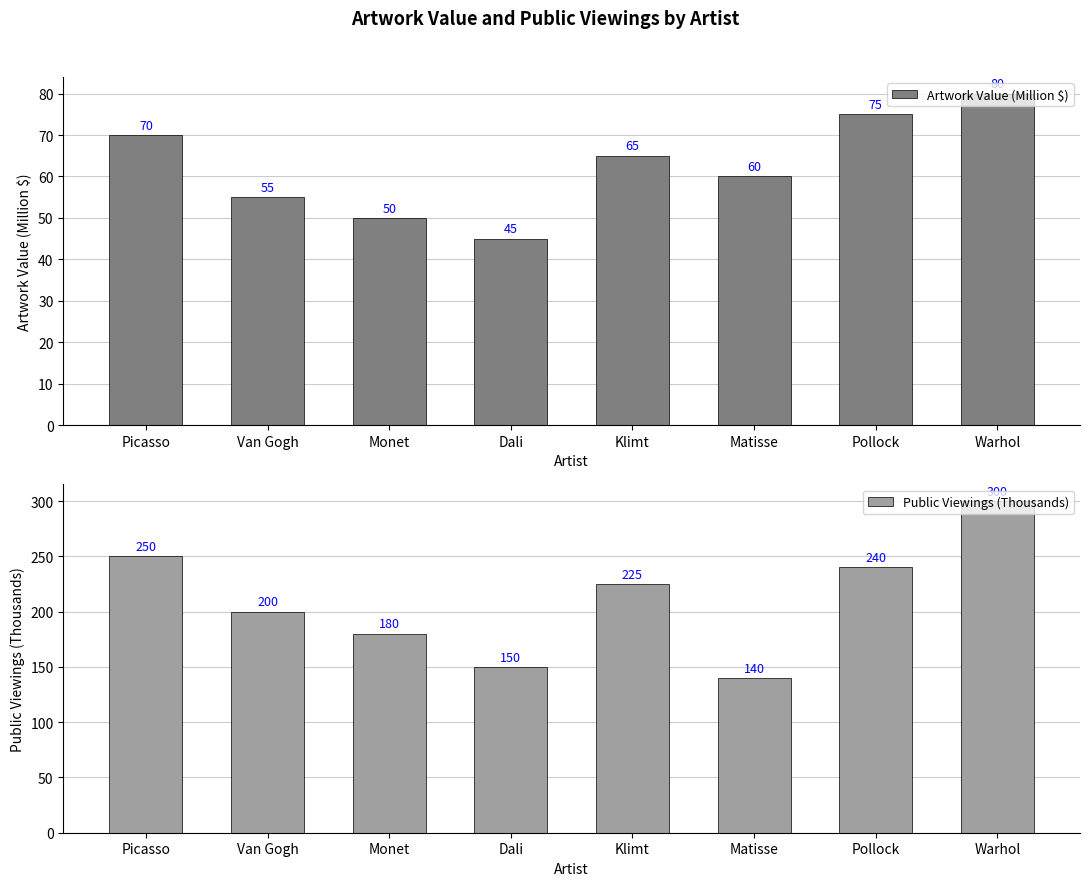

What is the label of the 2nd bar from the right?

Pollock